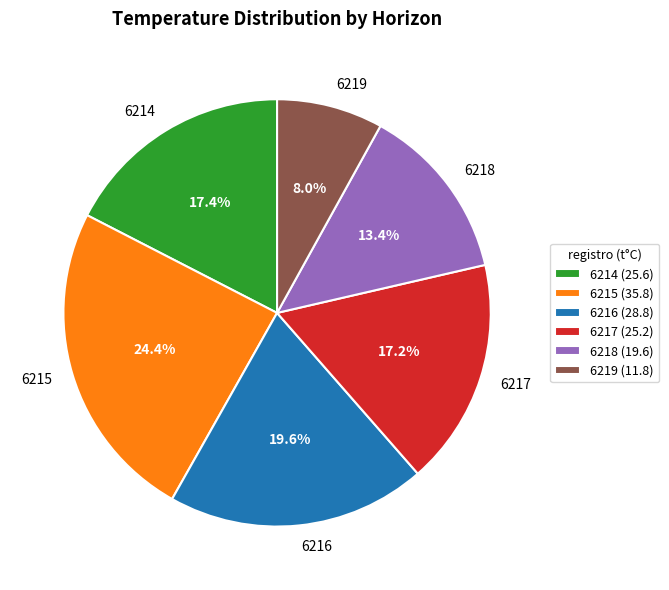

What is the largest slice in the pie chart?

6215